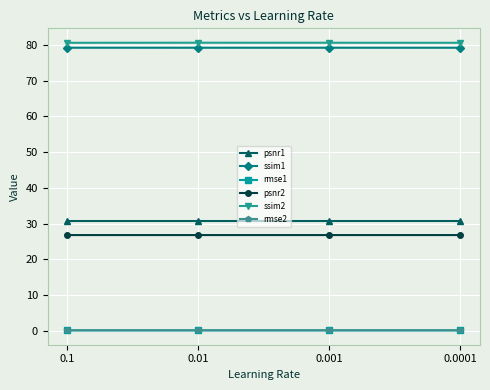

Is it true that psnr2 equals 13.9 at 0.1?

False